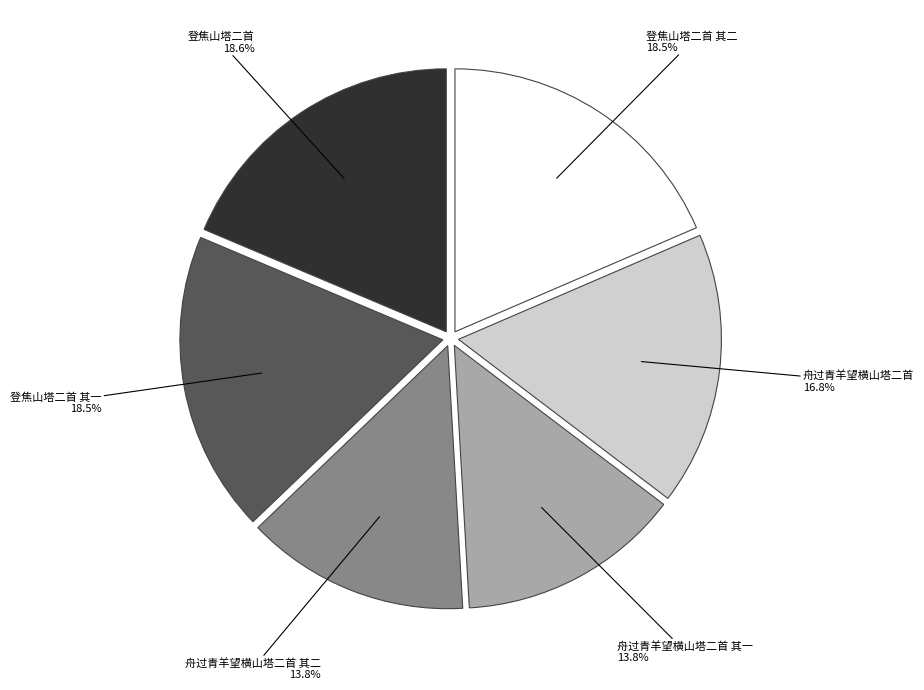

Is there any slice that represents more than half of the pie?

No